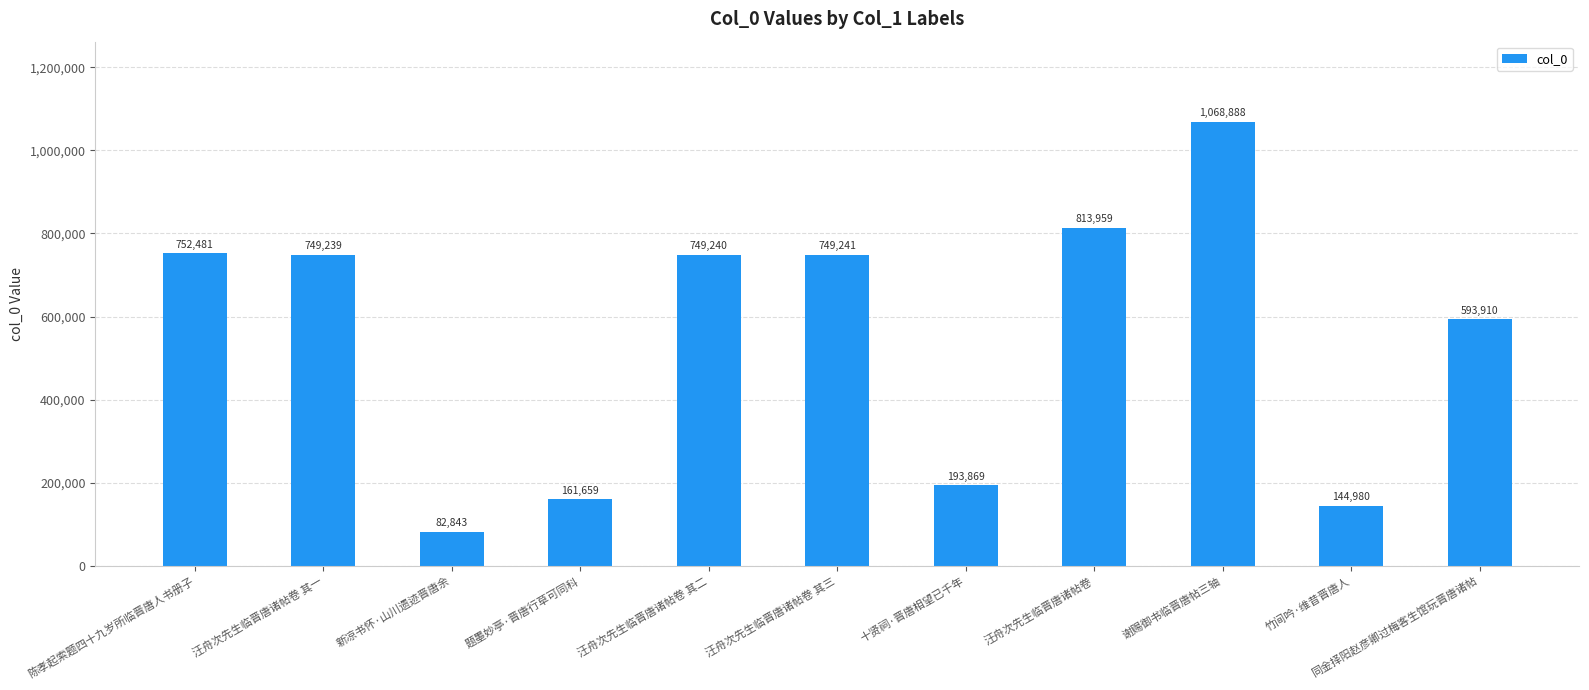

True or false: the data shows 126141 at 同金择阳赵彦卿过梅客生馆玩晋唐诸帖.

False